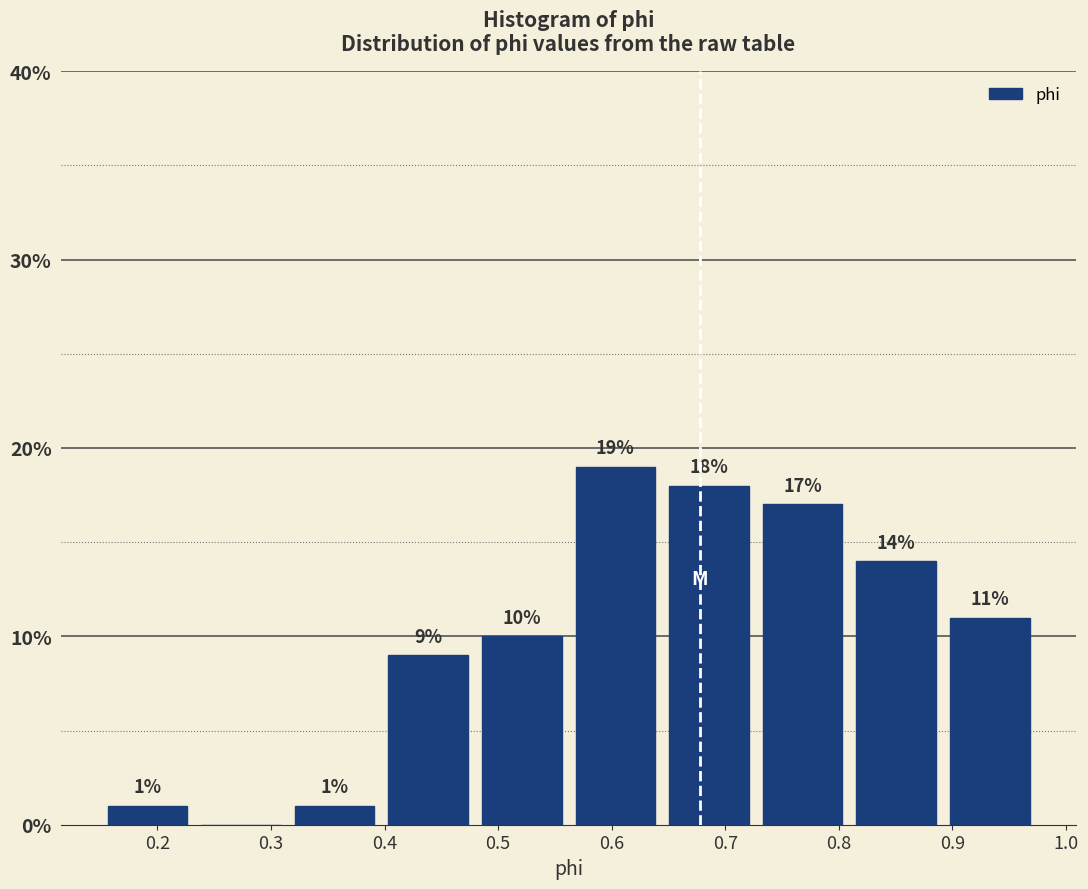

Over which range of the x-axis is the bar tallest?

0.56 to 0.64